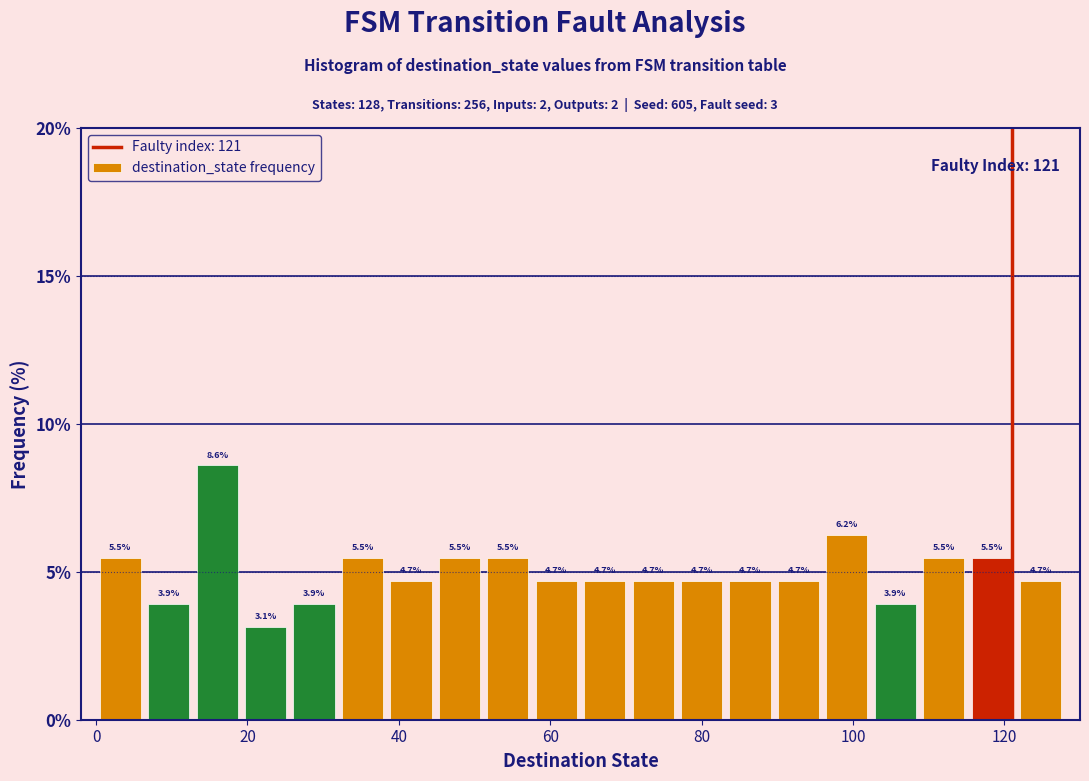

Around what value on the x-axis is the tallest bar? Give the approximate position of its centre, as read against the axis.

16